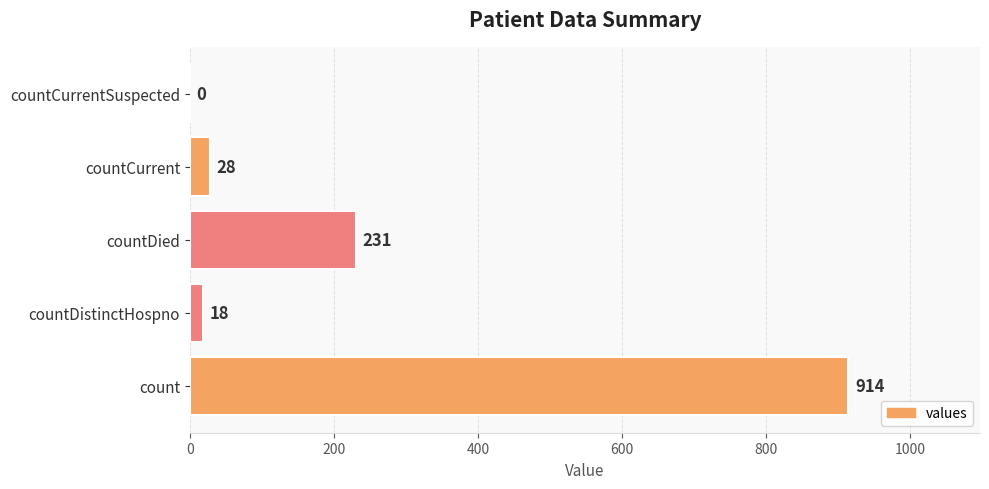

Count the number of data series in this chart.

1